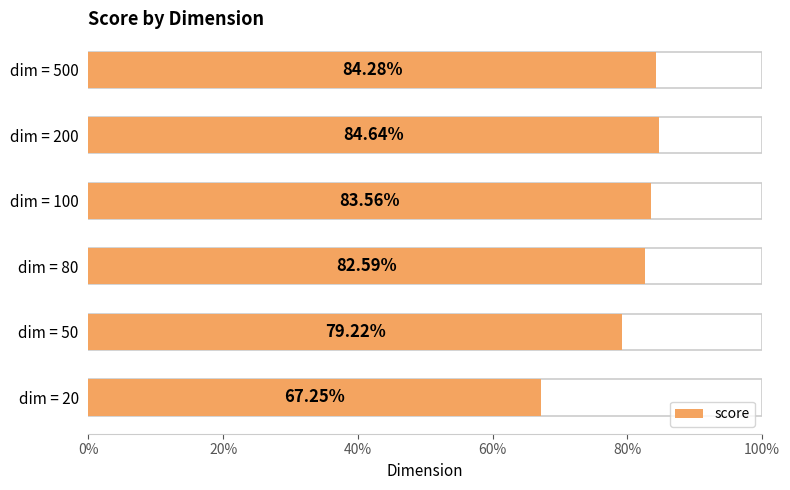

What is the change in value from dim = 20 to dim = 100?

+0.2